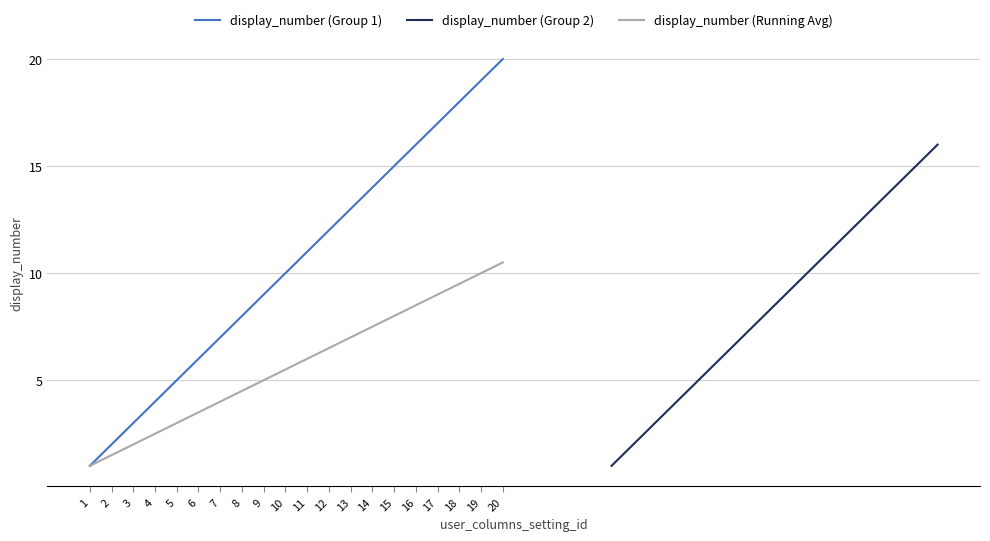

Is it true that the value at 5 is 7?

False